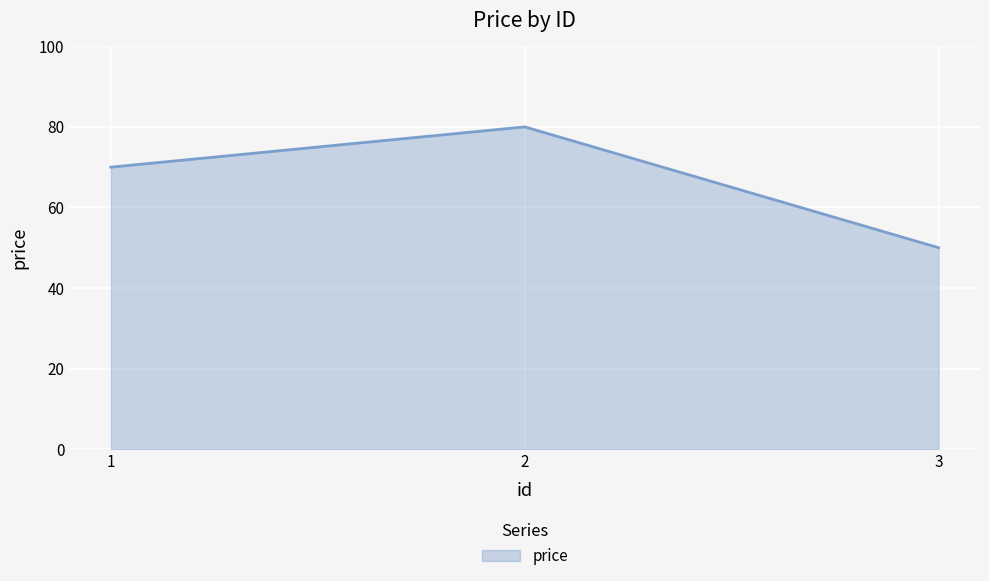

What is the change in value from 1 to 3?

-20